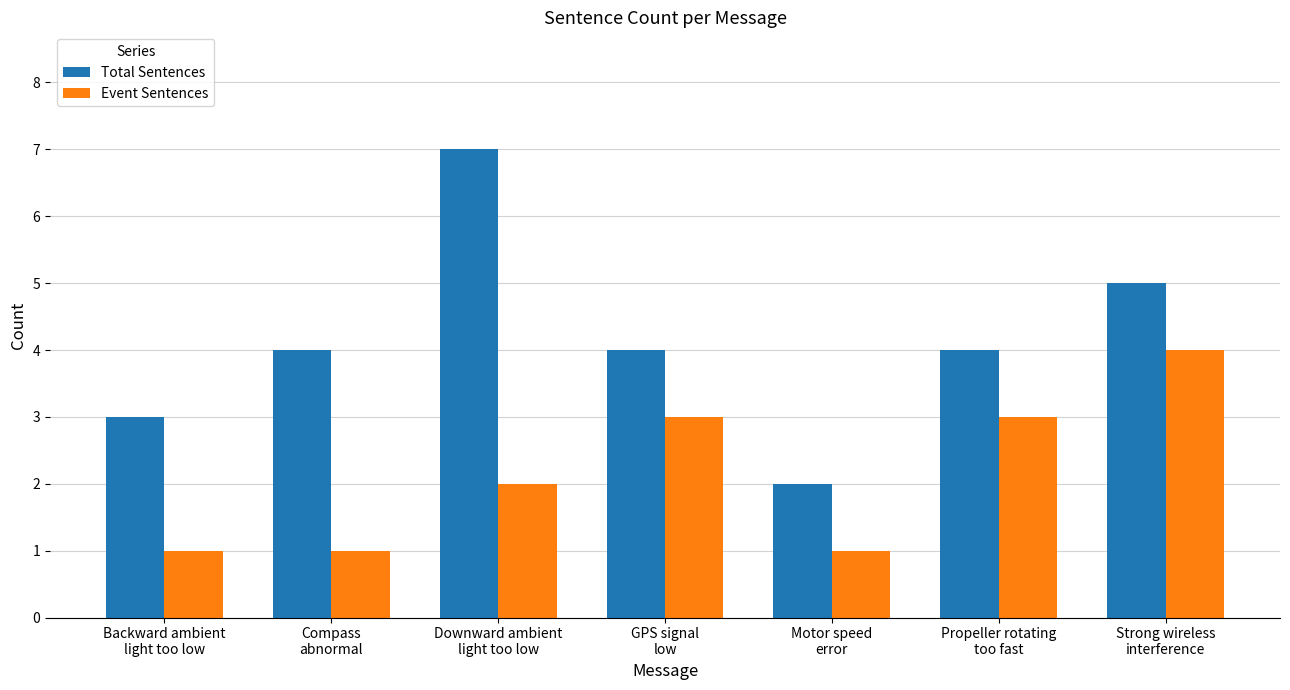

Is it true that Total Sentences equals 3 at Backward ambient
light too low?

True